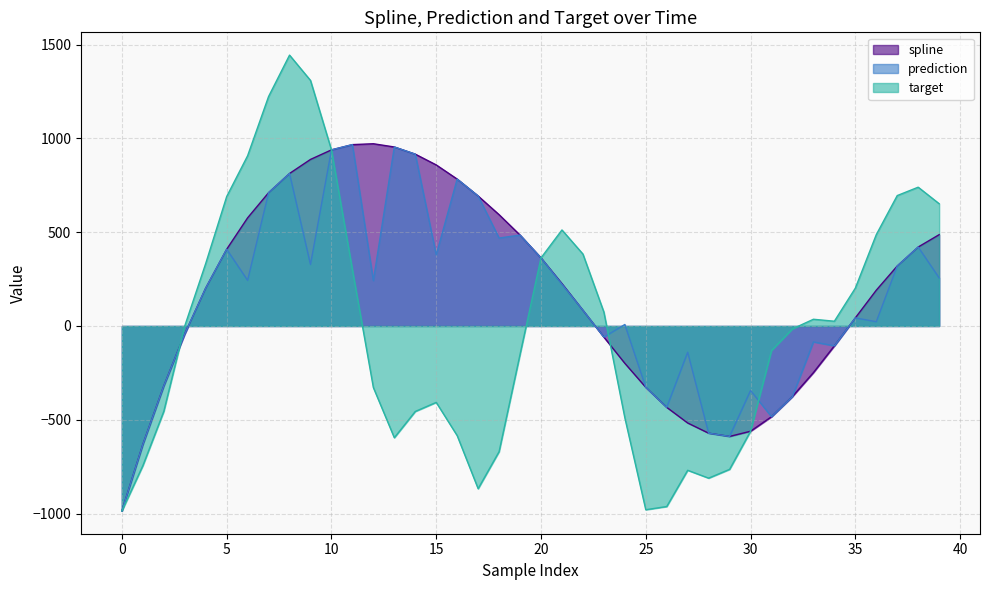

True or false: target has more than 1 points higher than both neighbors.

True